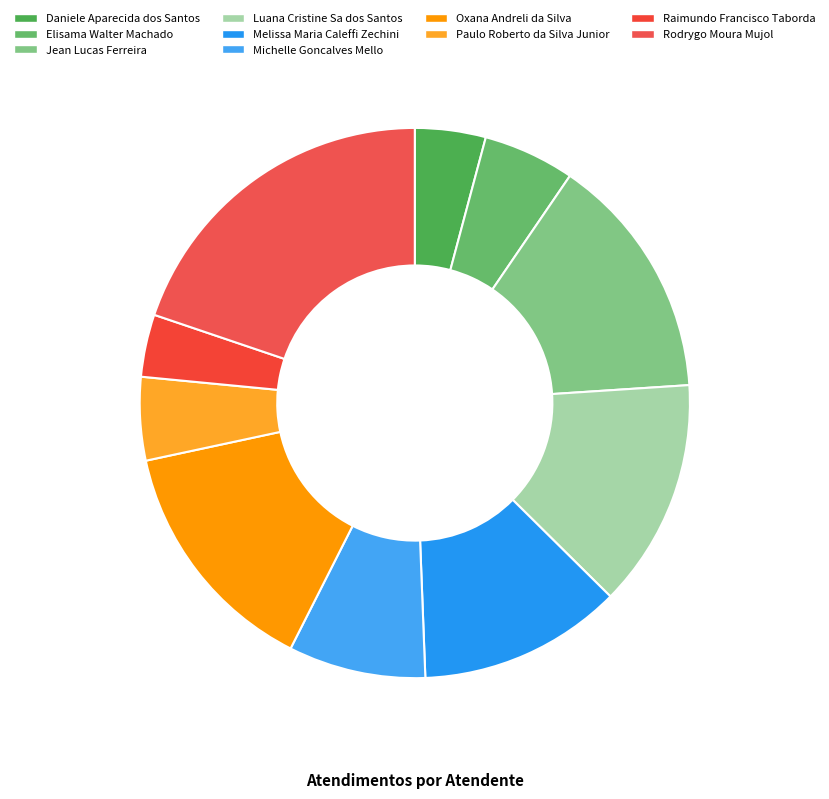

Approximately how many times larger is the value at Michelle Goncalves Mello compared to Rodrygo Moura Mujol?

0.4